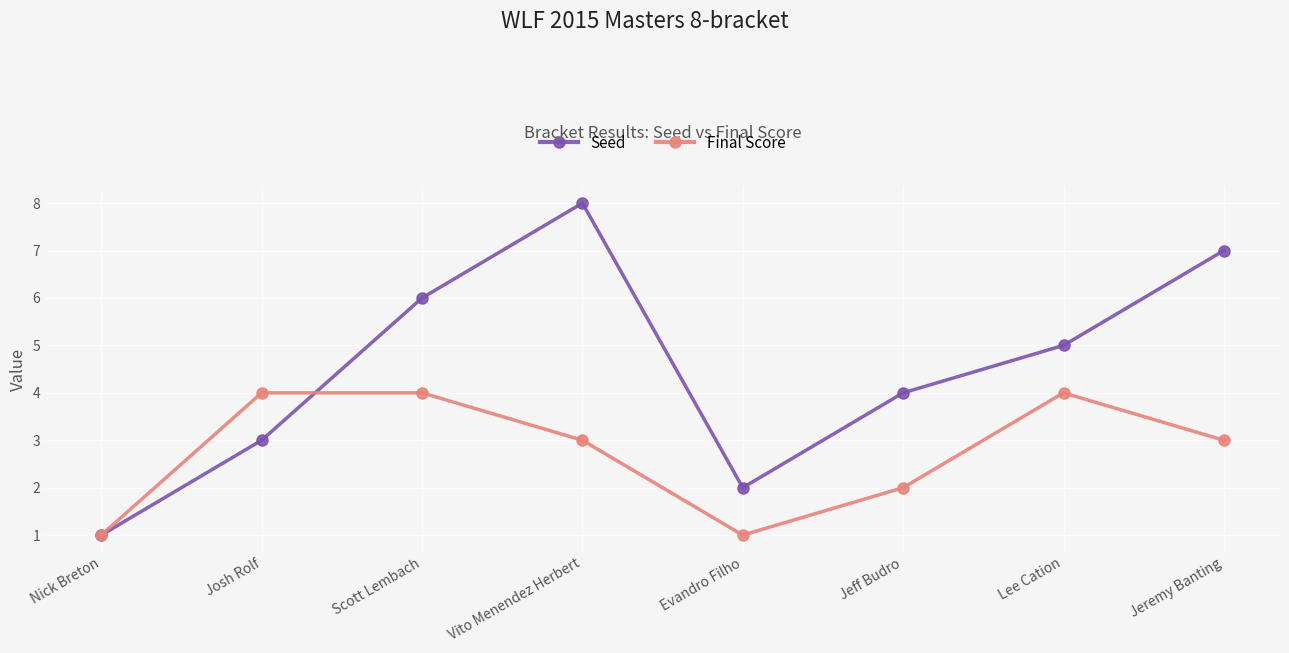

At which category does the chart reach its peak across all series?

Vito Menendez Herbert